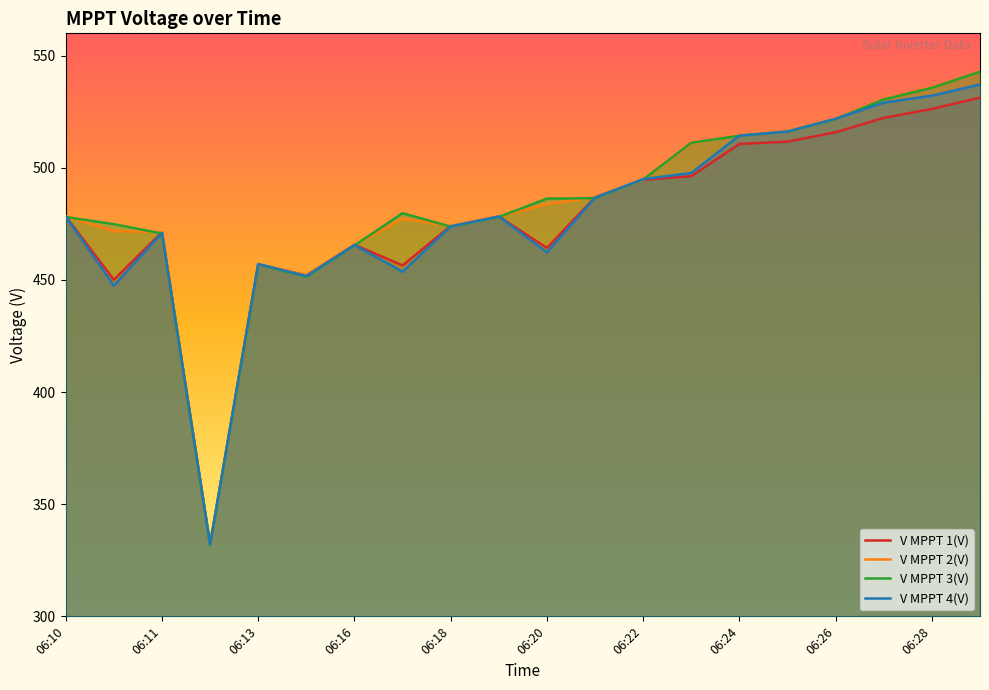

What is the value of the V MPPT 1(V) point at the 9th from the left?

474.1